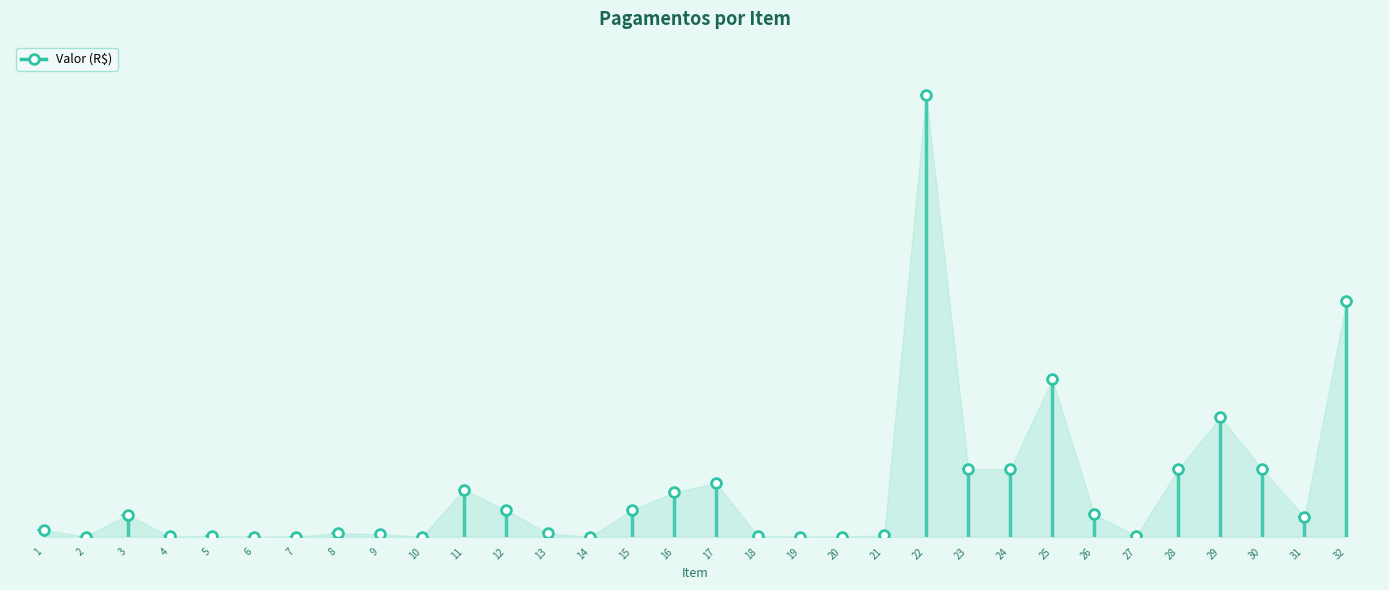

True or false: the data has more than 1 interior local peaks.

True